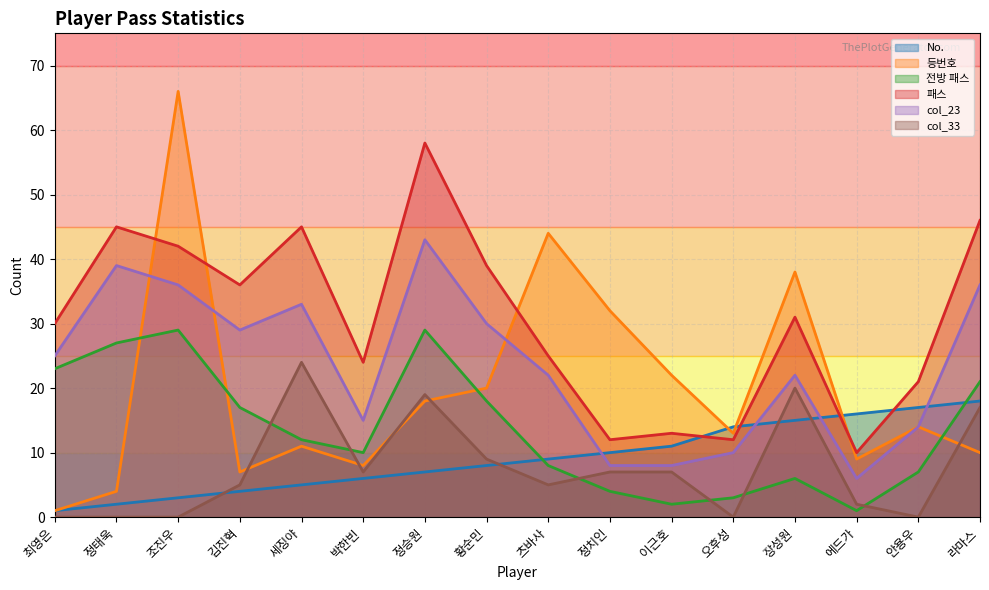

How many values in the 전방 패스 series are below 12?

8